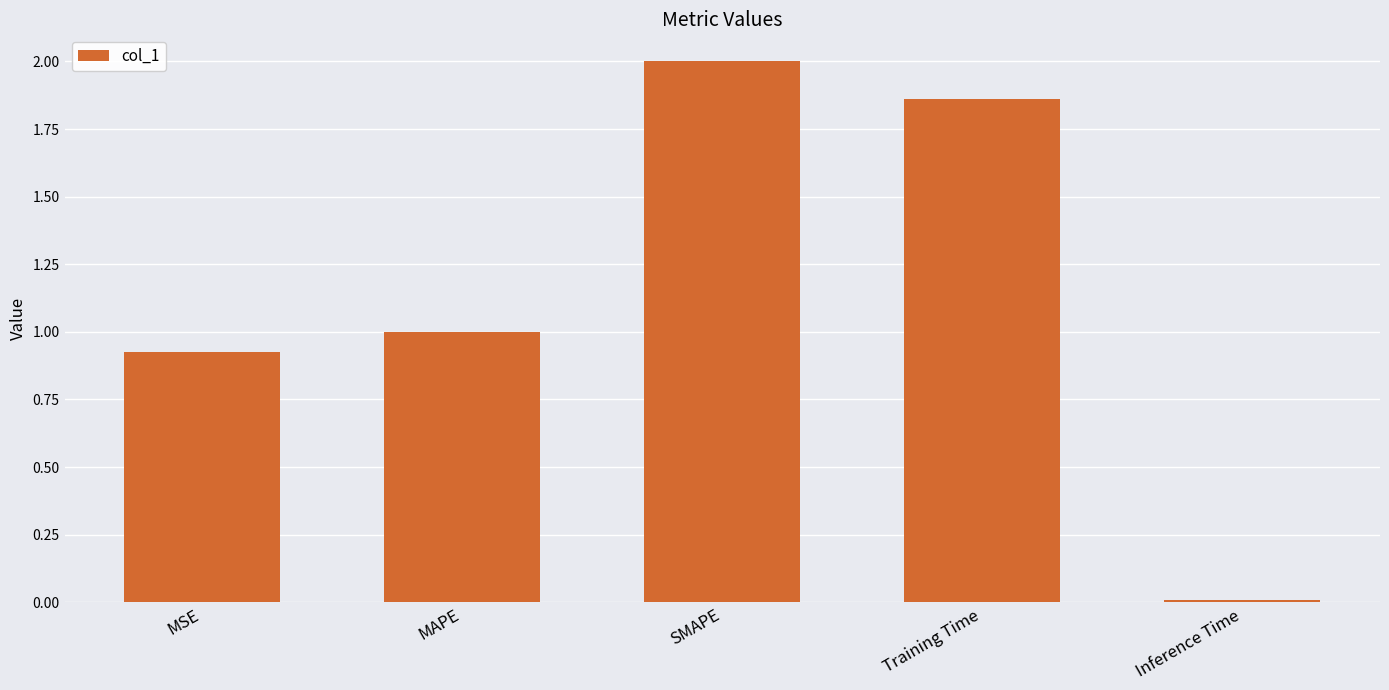

How many data points does each series have?

5